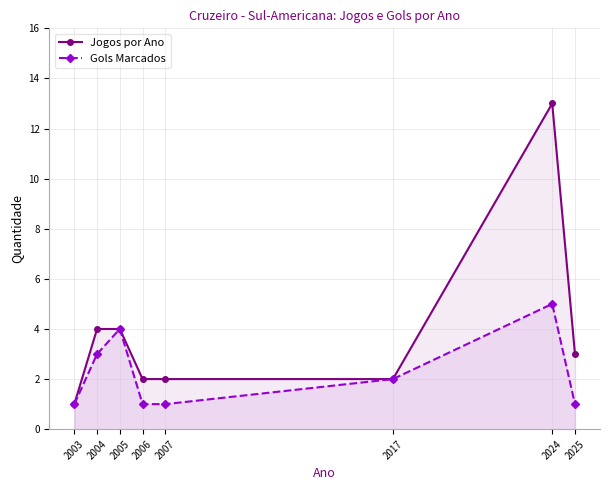

At which category is the sum across all series the highest?

2024